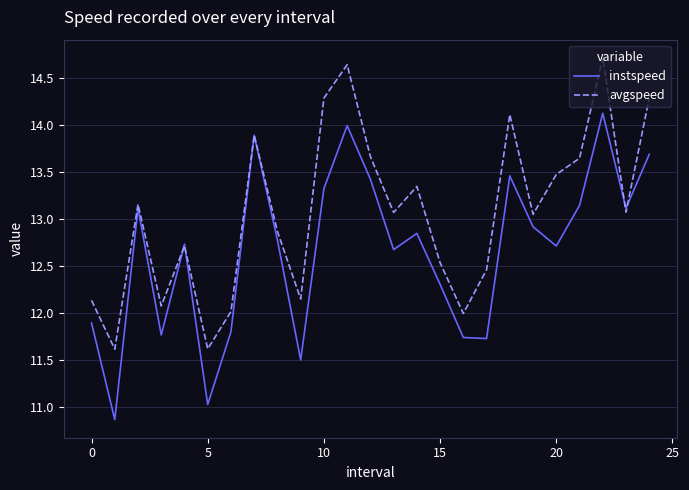

What is the lowest value of the avgspeed series?

11.6